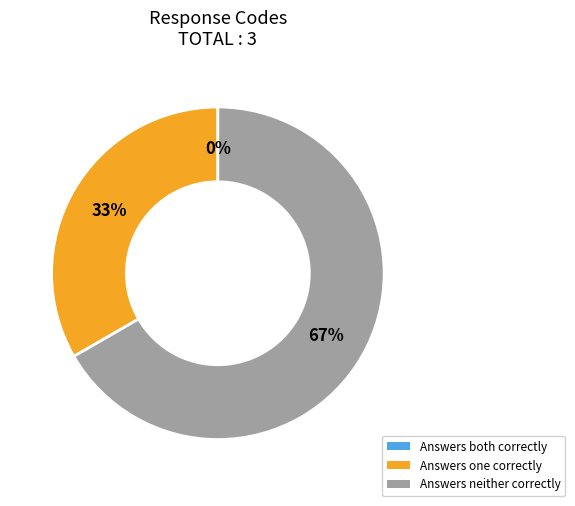

Does 2 account for over 50% of the chart?

Yes